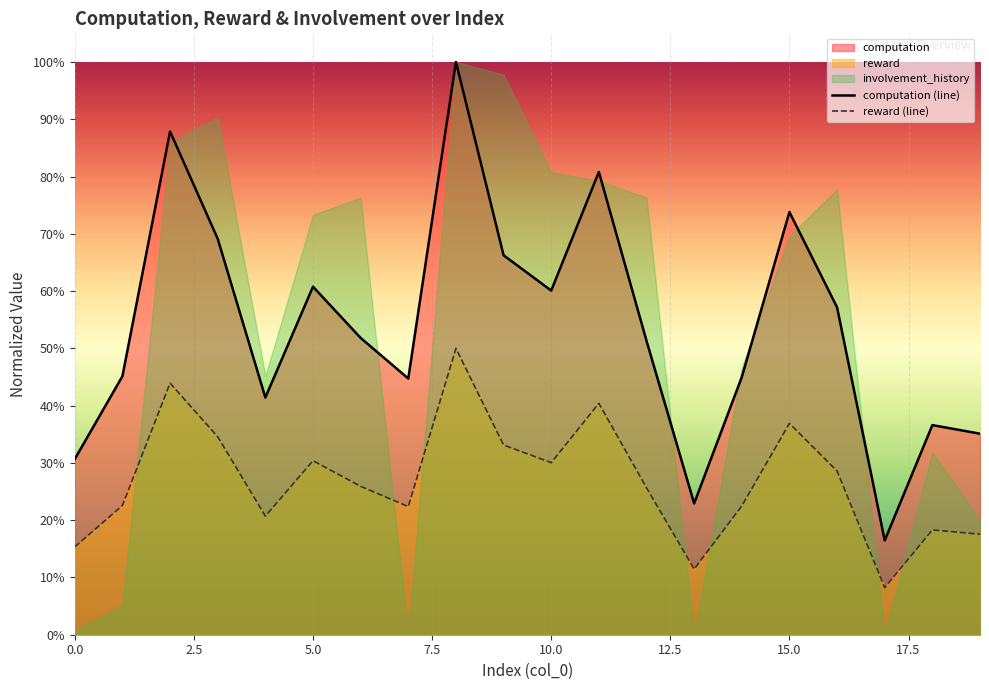

Which series has the widest spread of values?

computation (line)